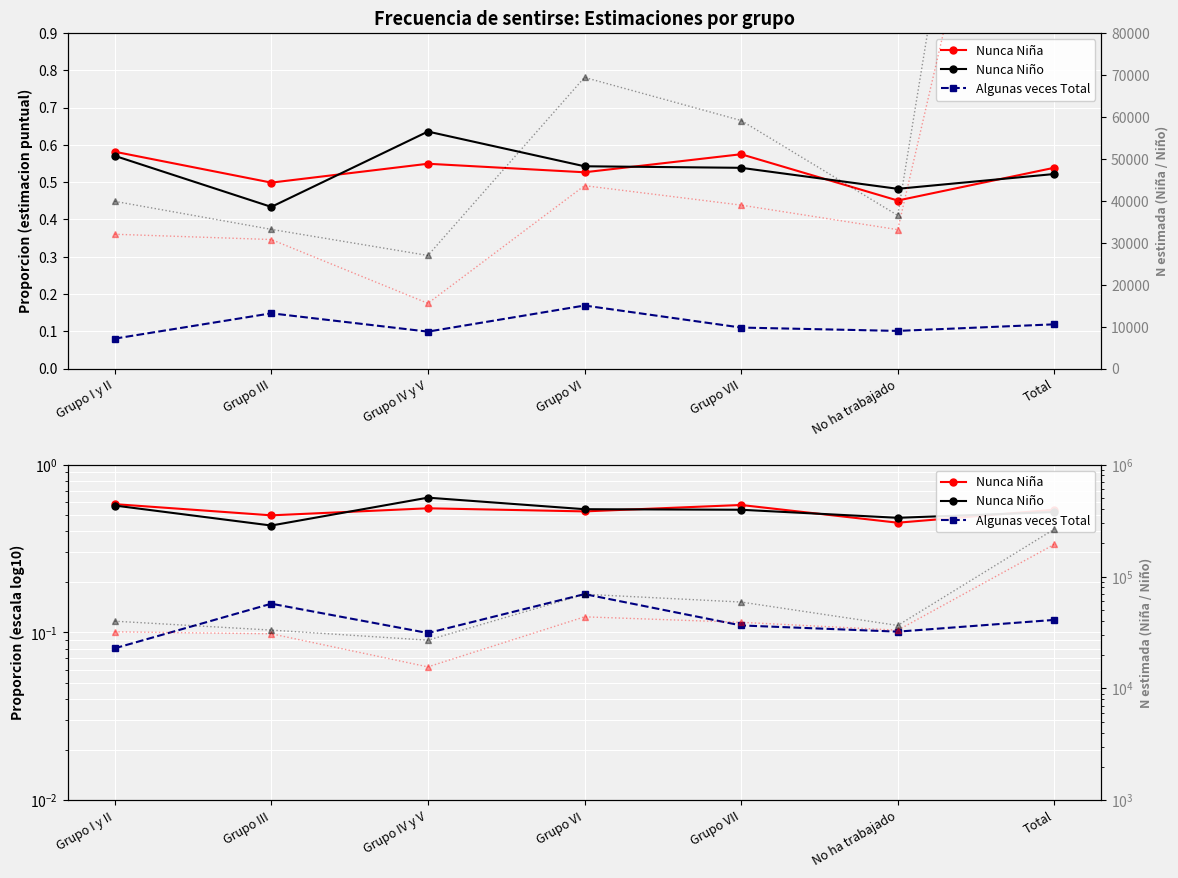

Reading left to right, what are all the values shown in this chart?

Nunca Niña: 0.6	0.5	0.5	0.5	0.6	0.5	0.5
Nunca Niño: 0.6	0.4	0.6	0.5	0.5	0.5	0.5
Algunas veces Total: 0.1	0.1	0.1	0.2	0.1	0.1	0.1
N estimada Niña: 32030.0	30771.0	15567.0	43616.0	38976.0	33129.0	193925.0
N estimada Niño: 39879.0	33195.0	26973.0	69414.0	59142.0	36521.0	265124.0